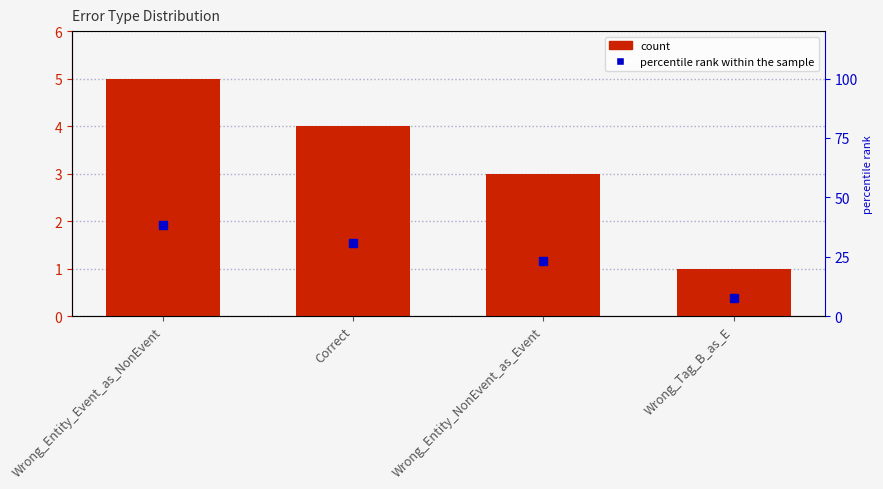

Reading right to left, extract all data points from this chart.

count: 1.0	3.0	4.0	5.0
percentile rank within the sample: 7.7	23.1	30.8	38.5